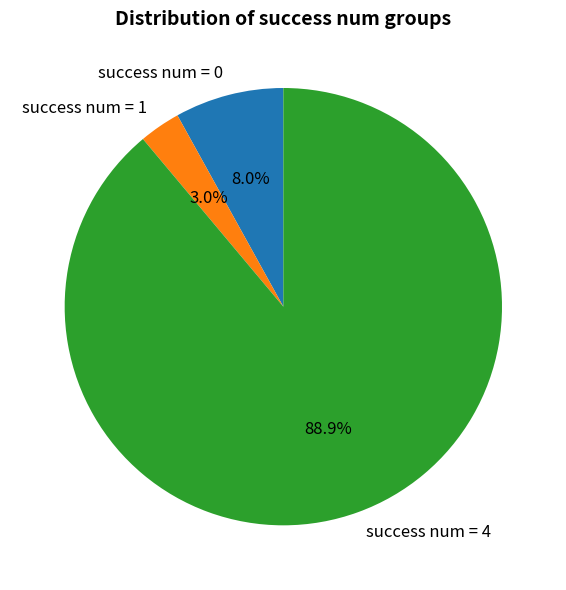

Between success num = 1 and success num = 0, which is larger?

success num = 0